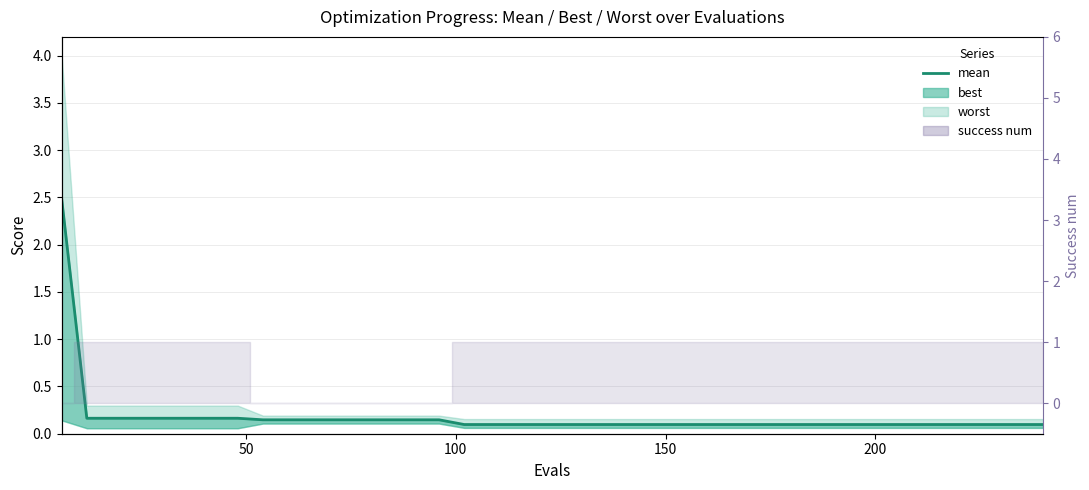

What is the smallest value displayed?

0.1